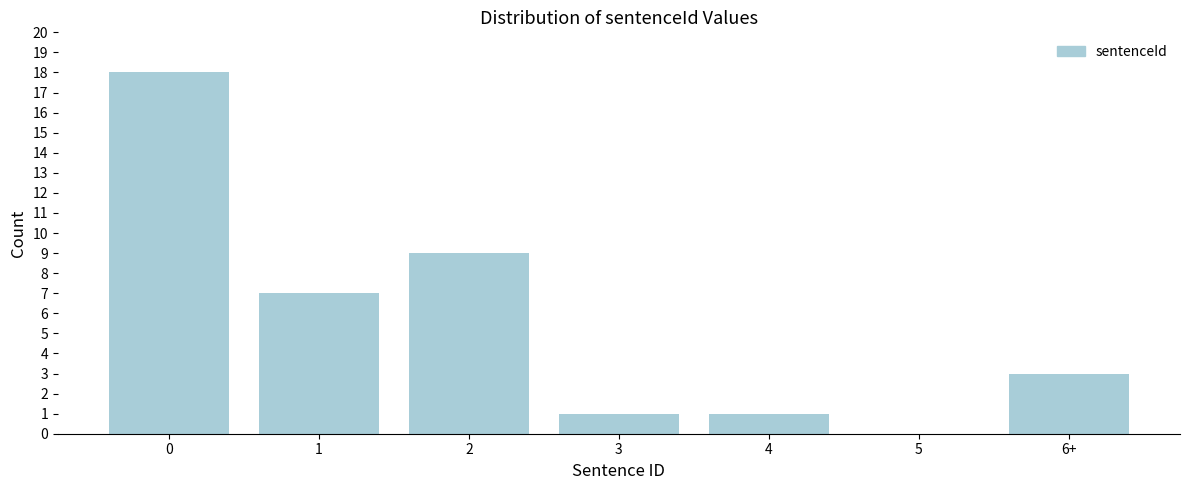

Reading left to right, transcribe all the data shown in this chart.

0=18	1=7	2=9	3=1	4=1	5=0	6+=3